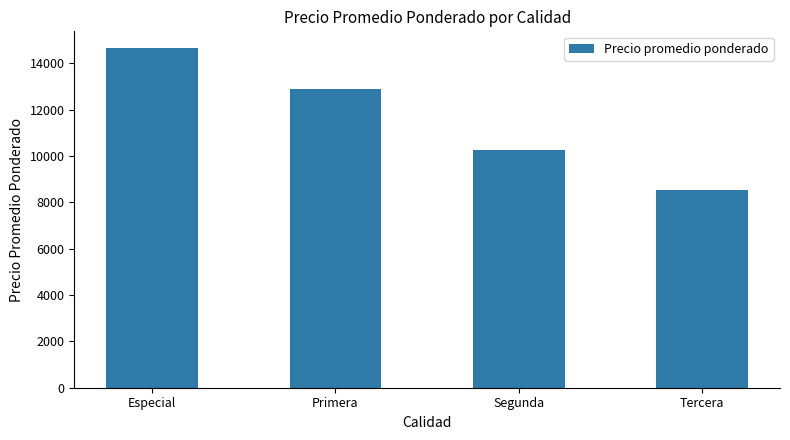

Rank the categories by value from lowest to highest.

Tercera, Segunda, Primera, Especial